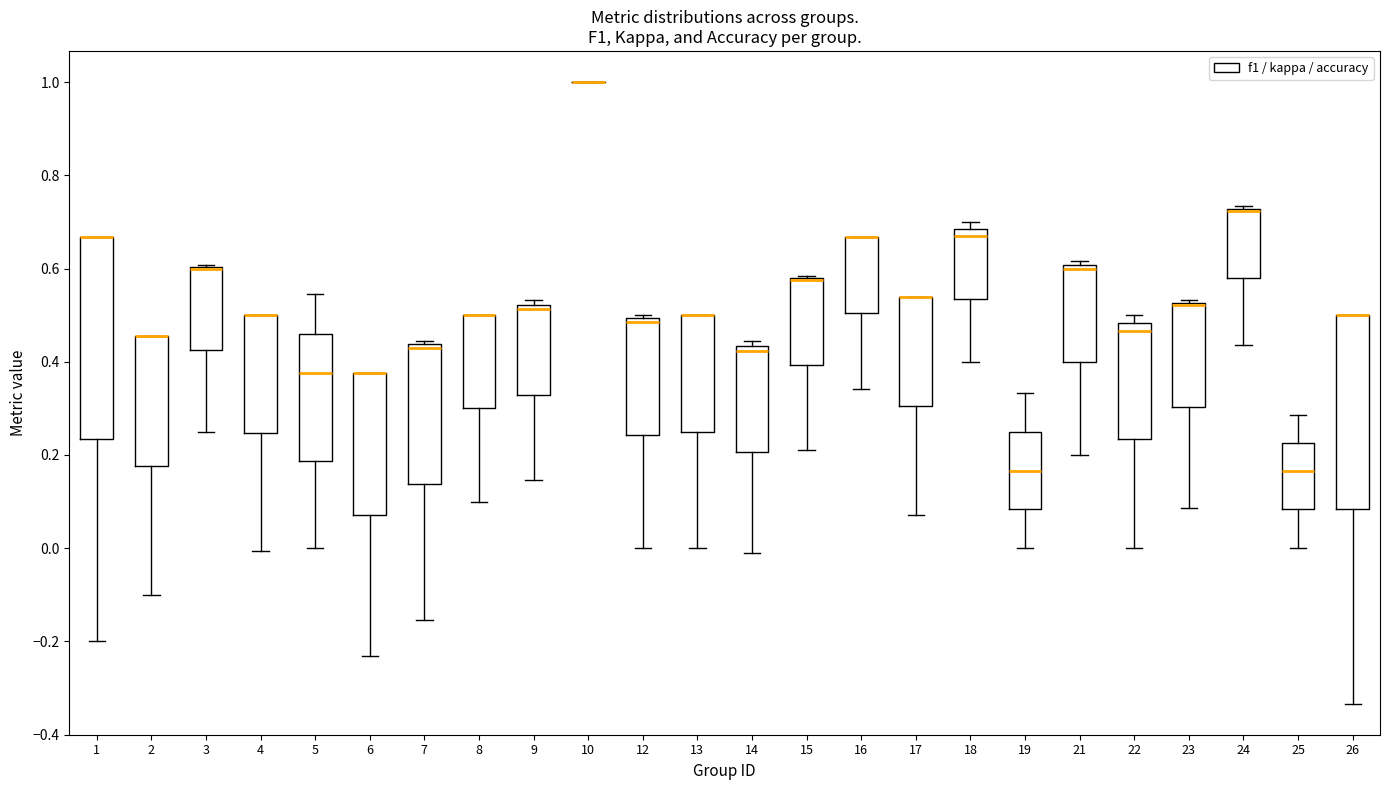

Reading left to right, read every box against the y-axis: the position of its median line, the range the box covers, and the ends of its whiskers. The values are not printed on the chart, so give them approximately, as read against the axis.

1: median 0.66 (drawn on the box's upper edge), box 0.24 to 0.66, whiskers -0.20 to 0.66
2: median 0.46 (drawn on the box's upper edge), box 0.18 to 0.46, whiskers -0.10 to 0.46
3: median 0.60 (drawn on the box's upper edge), box 0.42 to 0.60, whiskers 0.26 to 0.60
4: median 0.50 (drawn on the box's upper edge), box 0.24 to 0.50, whiskers 0.00 to 0.50
5: median 0.38, box 0.18 to 0.46, whiskers 0.00 to 0.54
6: median 0.38 (drawn on the box's upper edge), box 0.08 to 0.38, whiskers -0.24 to 0.38
7: median 0.44 (just below the box's upper edge), box 0.14 to 0.44, whiskers -0.16 to 0.44 (just above the box's upper edge)
8: median 0.50 (drawn on the box's upper edge), box 0.30 to 0.50, whiskers 0.10 to 0.50
9: median 0.52 (just below the box's upper edge), box 0.32 to 0.52, whiskers 0.14 to 0.54
10: box collapsed to a line at 1.00, whiskers 1.00 to 1.00
12: median 0.48, box 0.24 to 0.50, whiskers 0.00 to 0.50 (just above the box's upper edge)
13: median 0.50 (drawn on the box's upper edge), box 0.26 to 0.50, whiskers 0.00 to 0.50
14: median 0.42, box 0.20 to 0.44, whiskers -0.02 to 0.44 (just above the box's upper edge)
15: median 0.58 (drawn on the box's upper edge), box 0.40 to 0.58, whiskers 0.22 to 0.58
16: median 0.66 (drawn on the box's upper edge), box 0.50 to 0.66, whiskers 0.34 to 0.66
17: median 0.54 (drawn on the box's upper edge), box 0.30 to 0.54, whiskers 0.08 to 0.54
18: median 0.68 (just below the box's upper edge), box 0.54 to 0.68, whiskers 0.40 to 0.70
19: median 0.16, box 0.08 to 0.26, whiskers 0.00 to 0.34
21: median 0.60 (just below the box's upper edge), box 0.40 to 0.60, whiskers 0.20 to 0.62
22: median 0.46, box 0.24 to 0.48, whiskers 0.00 to 0.50
23: median 0.52 (just below the box's upper edge), box 0.30 to 0.52, whiskers 0.08 to 0.54
24: median 0.72 (drawn on the box's upper edge), box 0.58 to 0.72, whiskers 0.44 to 0.74
25: median 0.16, box 0.08 to 0.22, whiskers 0.00 to 0.28
26: median 0.50 (drawn on the box's upper edge), box 0.08 to 0.50, whiskers -0.34 to 0.50